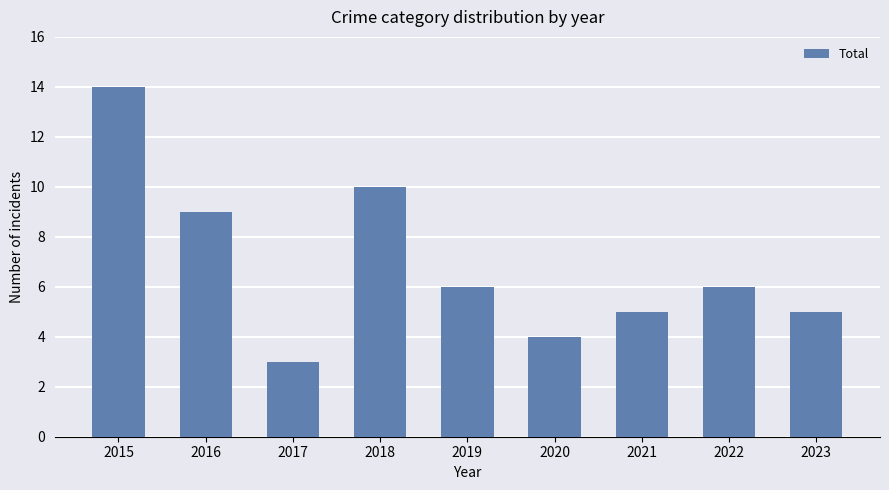

Where is the data nearest to the value 8?

2016